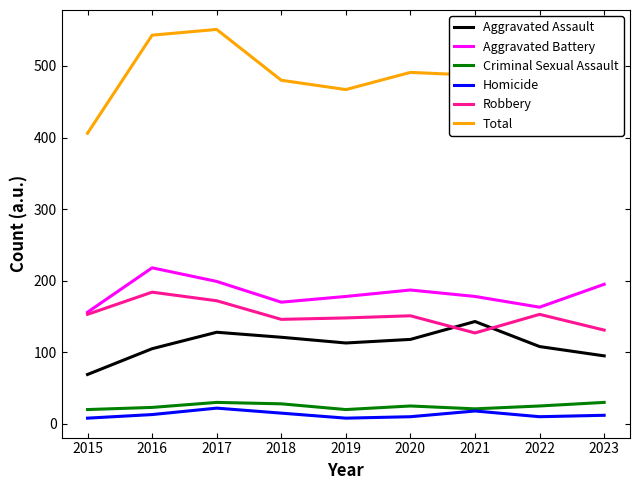

True or false: Total has a value of 467 at 2019.

True